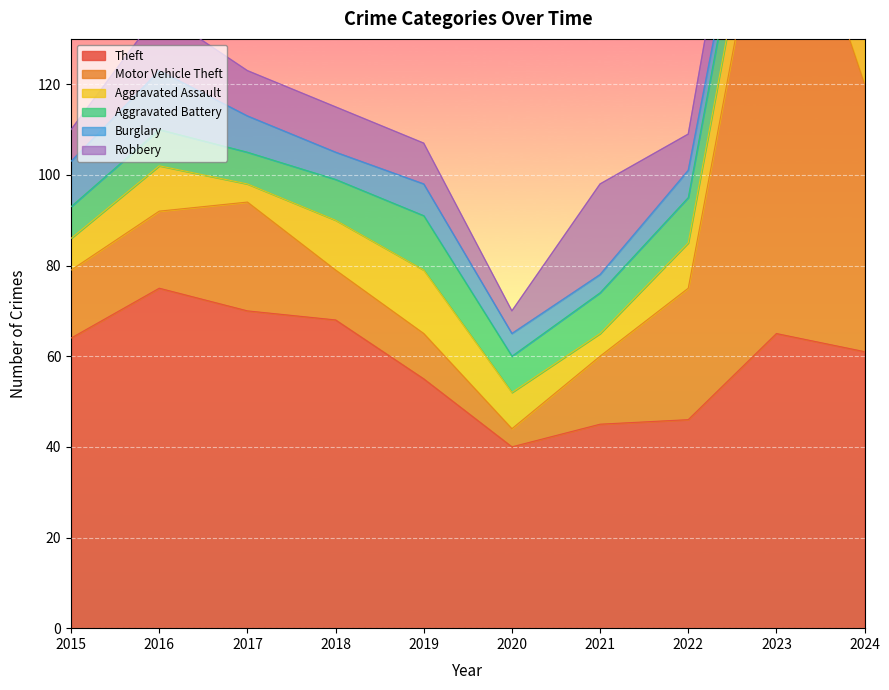

What is the average value of the Motor Vehicle Theft series?

30